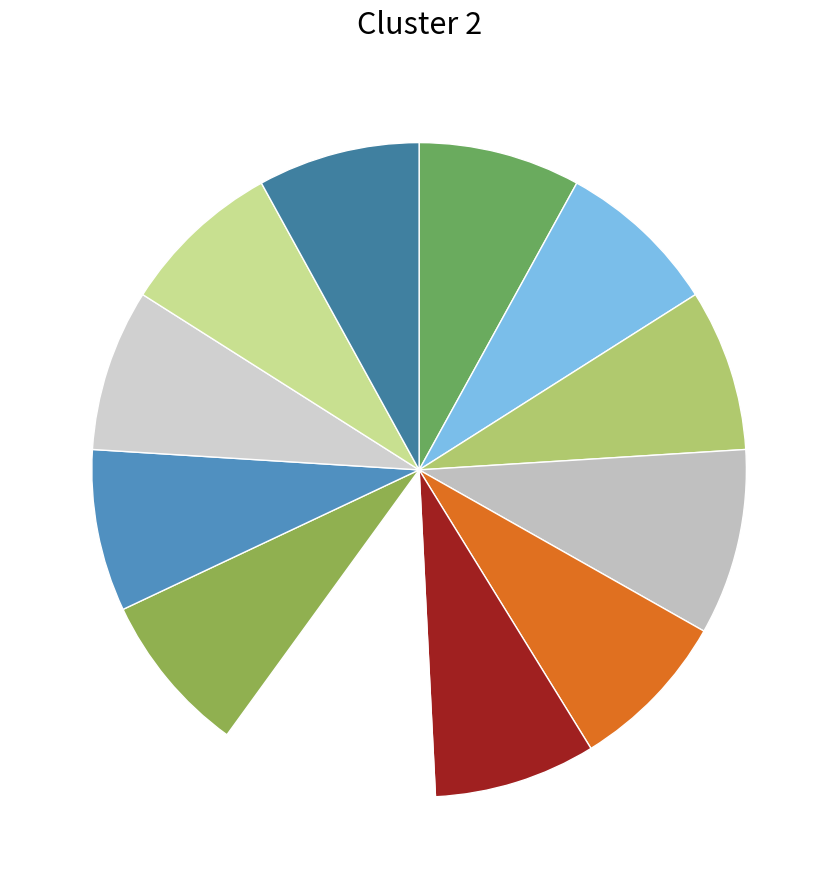

How many segments does this pie chart have?

12